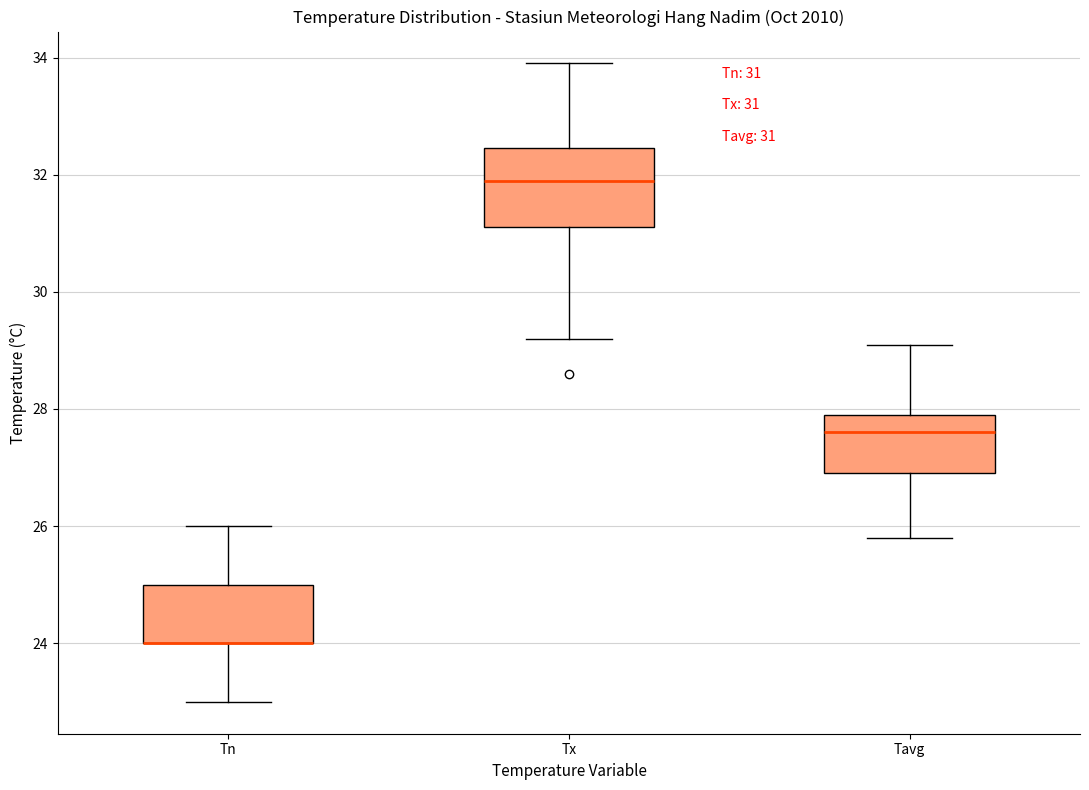

Comparing the boxes themselves (not the whiskers), which one is the tallest?

Tx